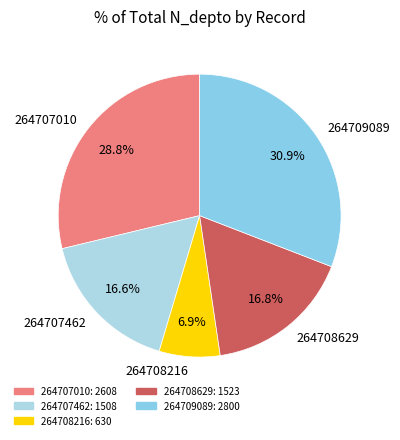

Does 264709089 represent more than half of the total?

No